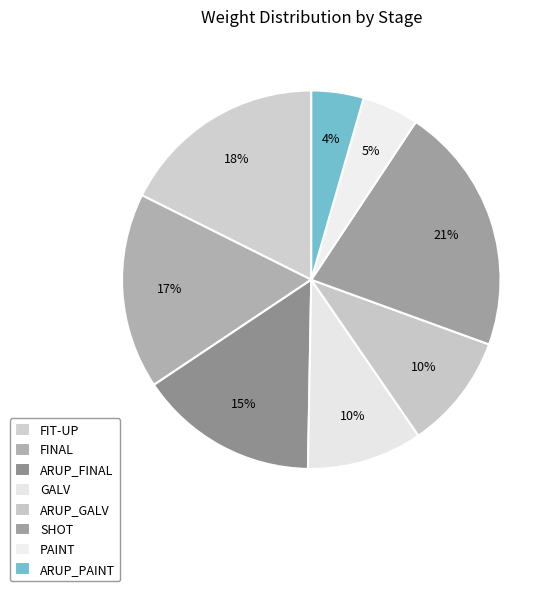

True or false: FINAL accounts for 8% of the total.

False